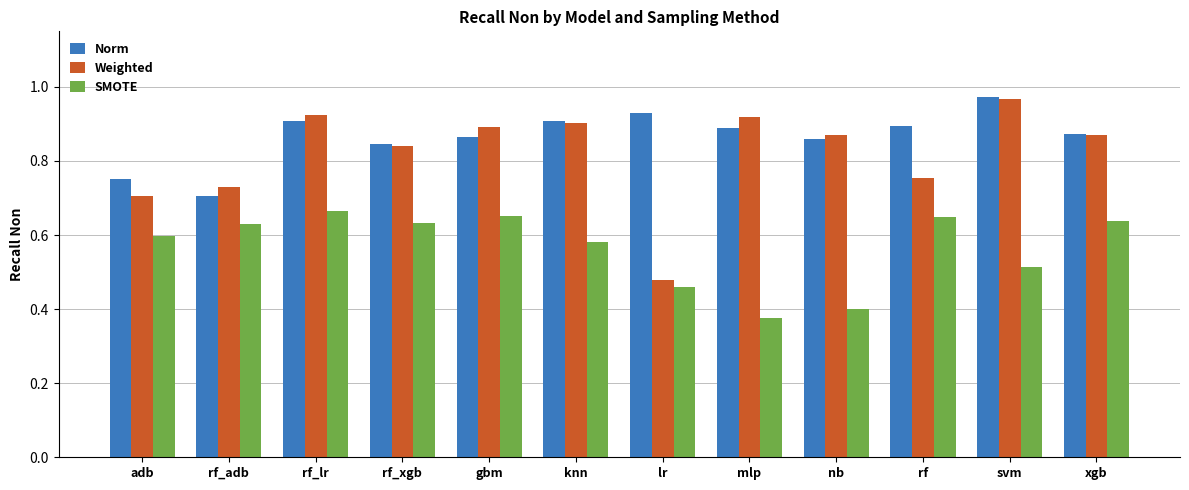

At which label is Weighted closest to 0?

lr